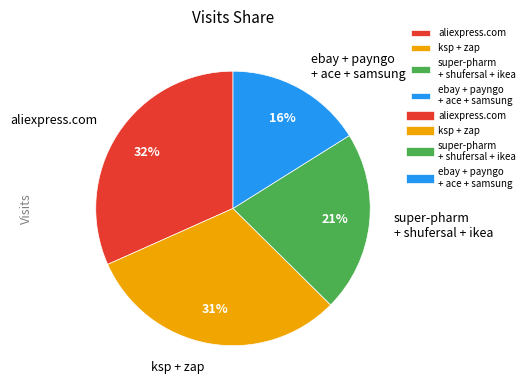

How many segments does this pie chart have?

4